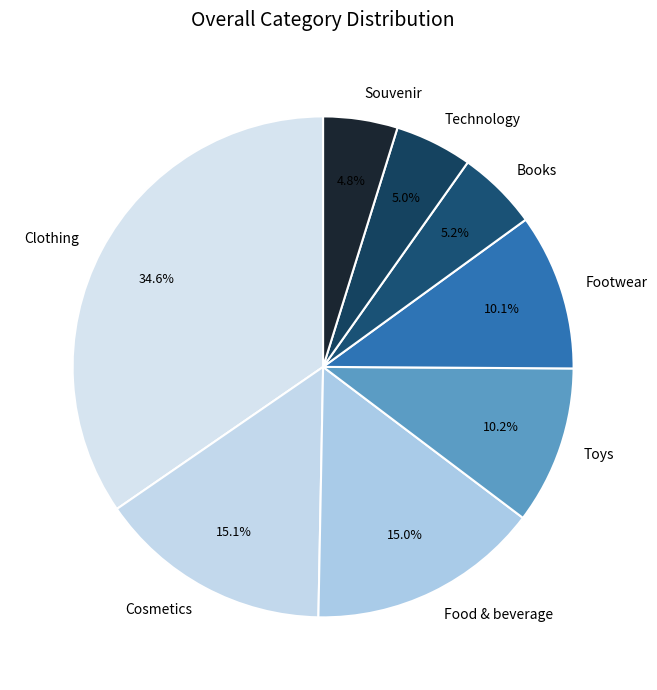

What percentage do Souvenir and Toys together represent?

15.0%